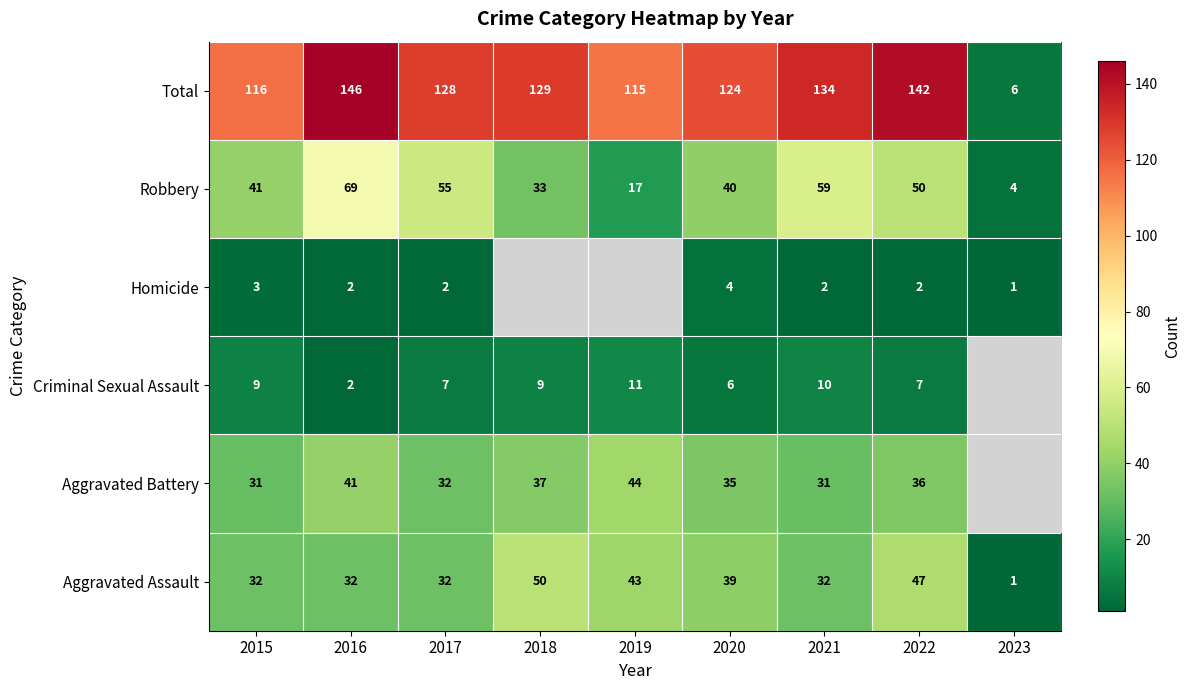

What is the difference between the maximum and minimum values in the Aggravated Assault series?

49